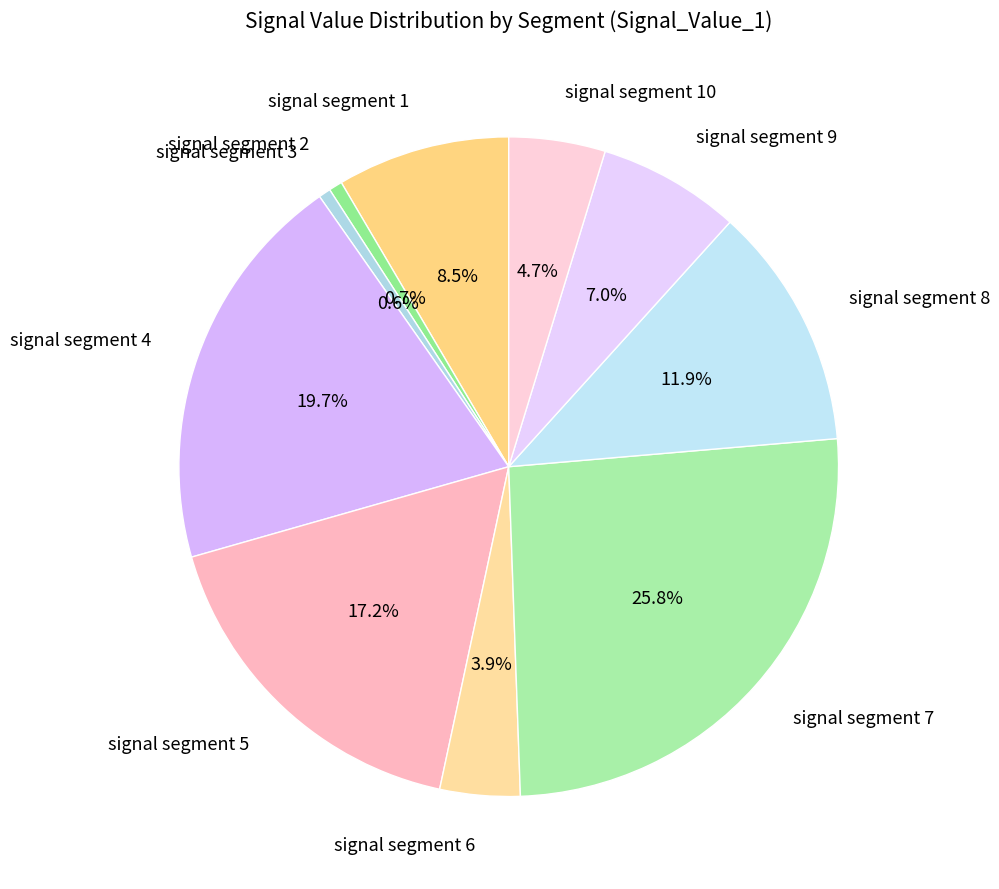

What percentage is the signal segment 2 slice, to the nearest percent?

1%